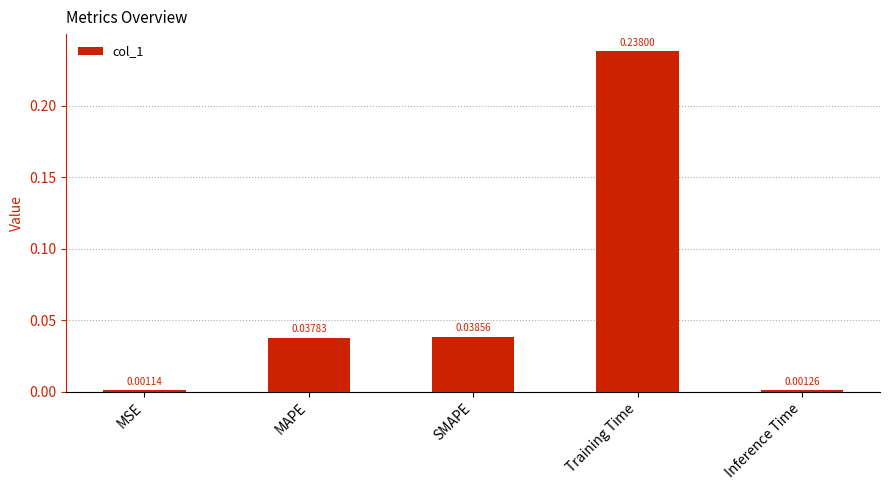

What is the label of the 1st bar from the left?

MSE